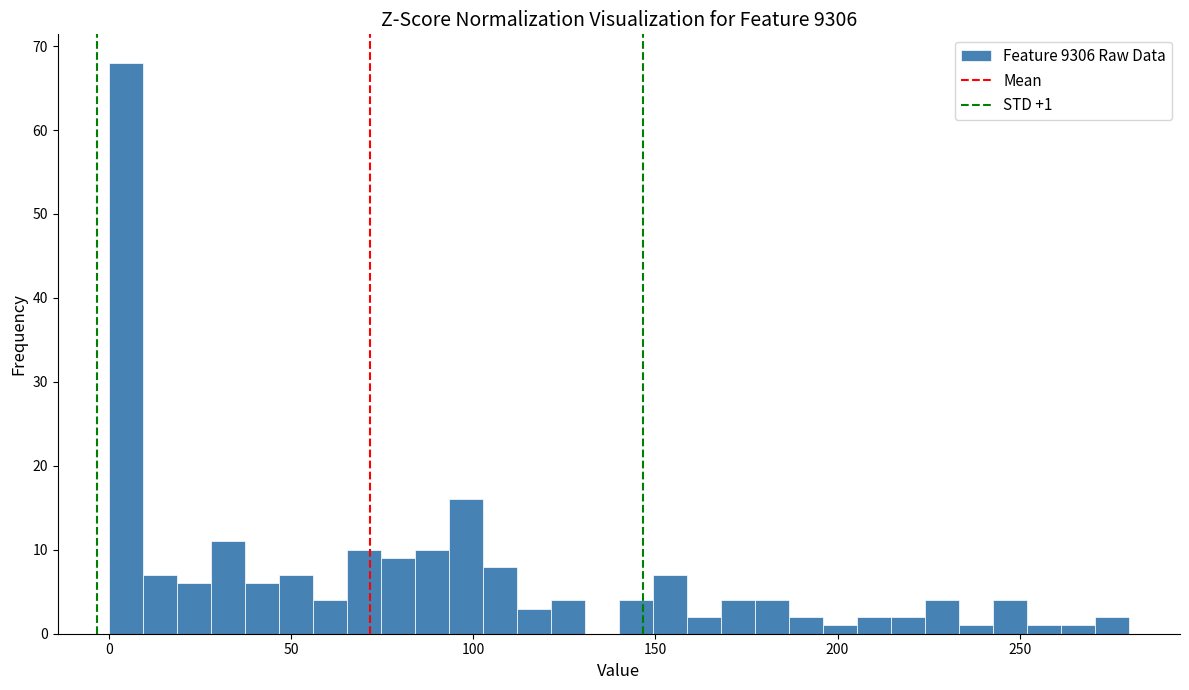

Around what value on the x-axis is the tallest bar? Give the approximate position of its centre, as read against the axis.

5